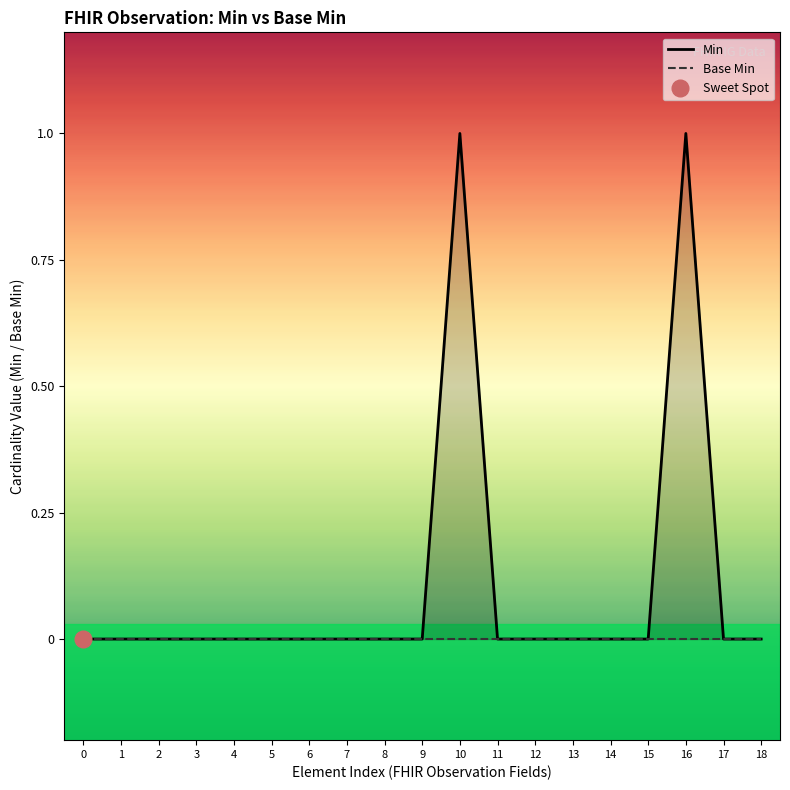

At 7, list the series in order from largest to smallest.

Min, Base Min